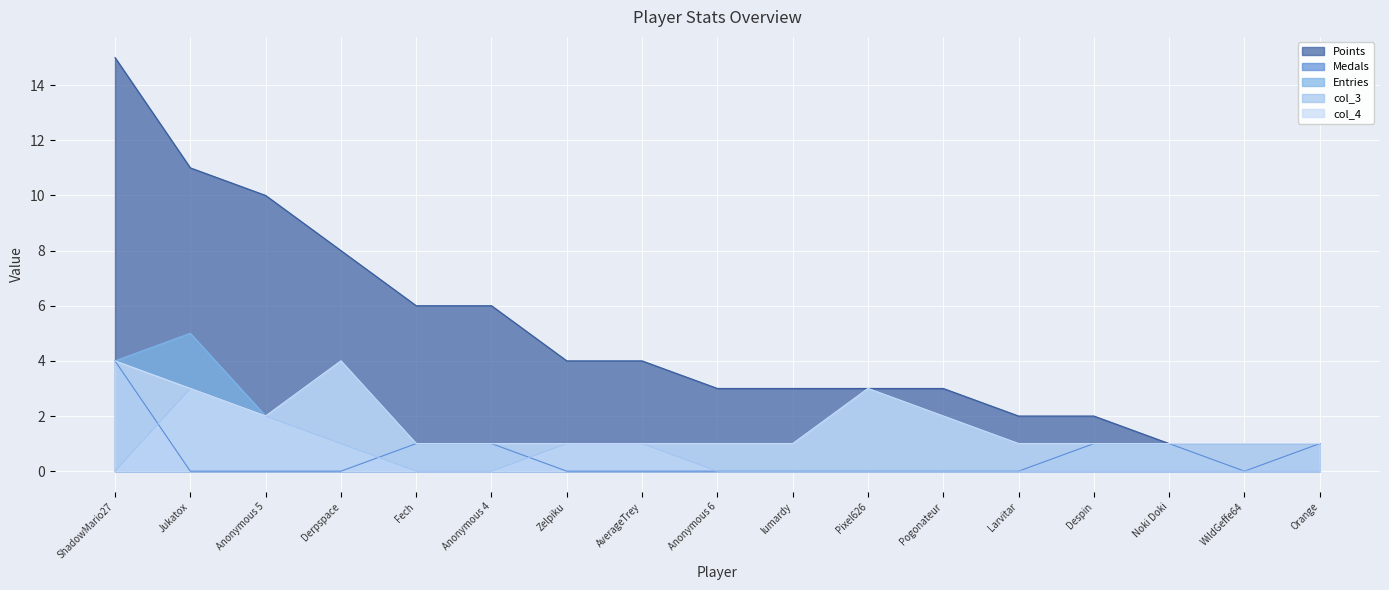

Is the value of col_4 at Noki Doki greater than the value of Entries at WildGeffe64?

No